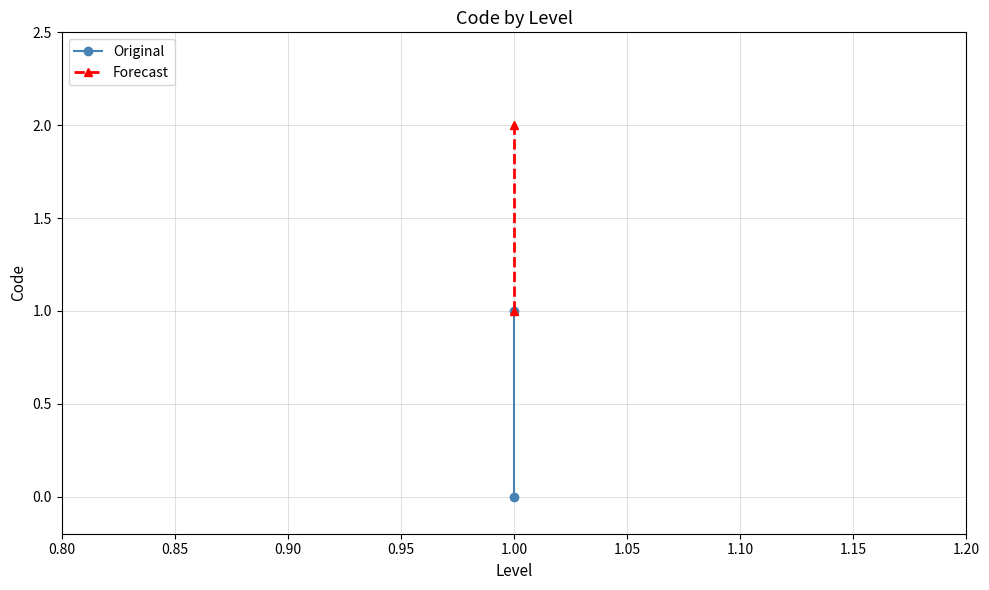

Between 0.80 and 0.85, which is larger?

0.85